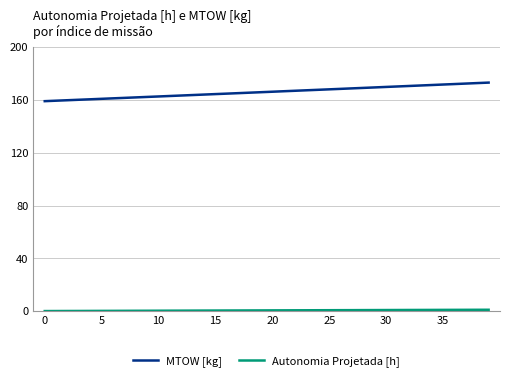

What is the maximum value shown in the chart?

173.2